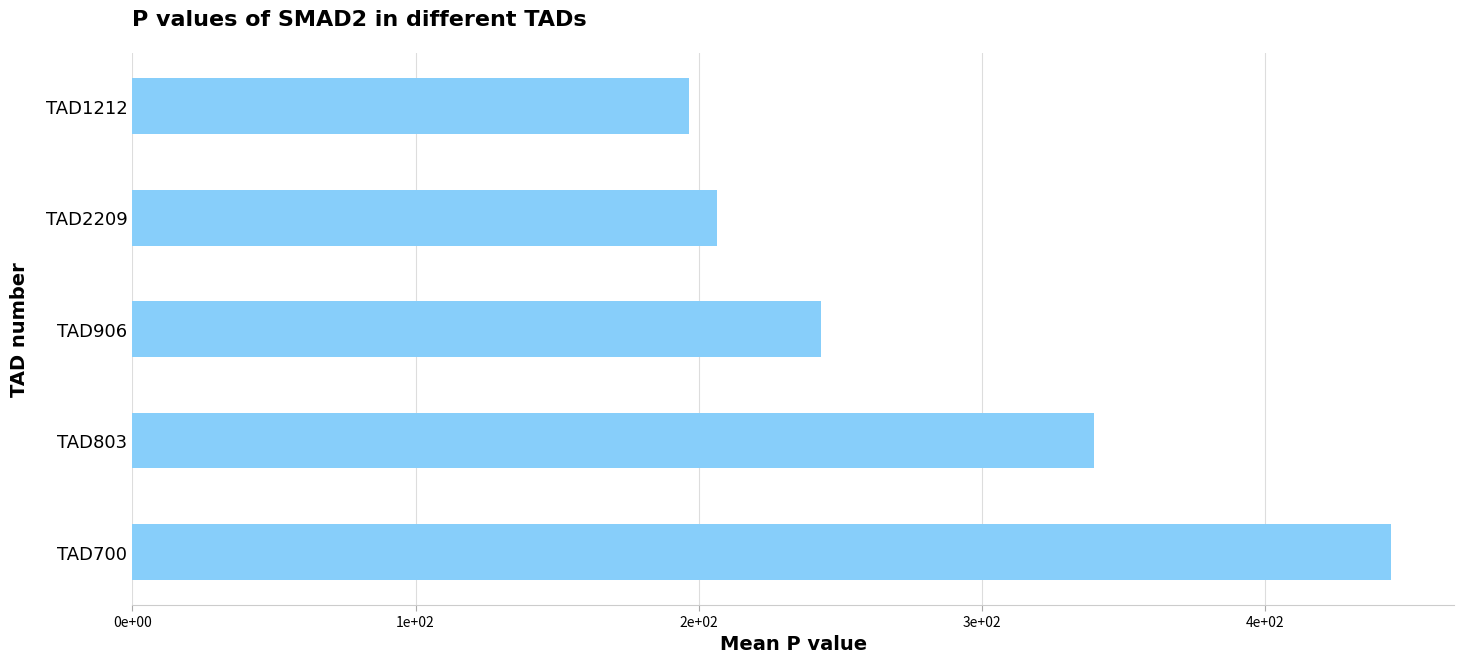

How many bars are there in total?

5